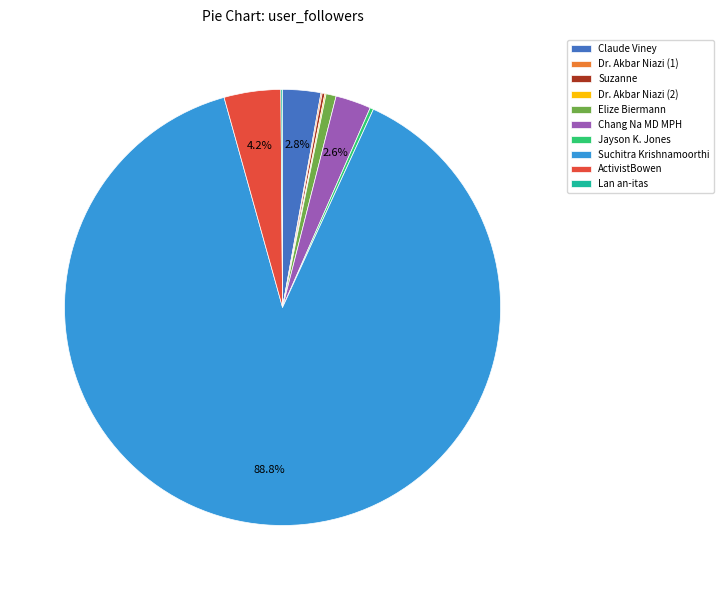

Which category has the biggest portion of the pie?

Suchitra Krishnamoorthi